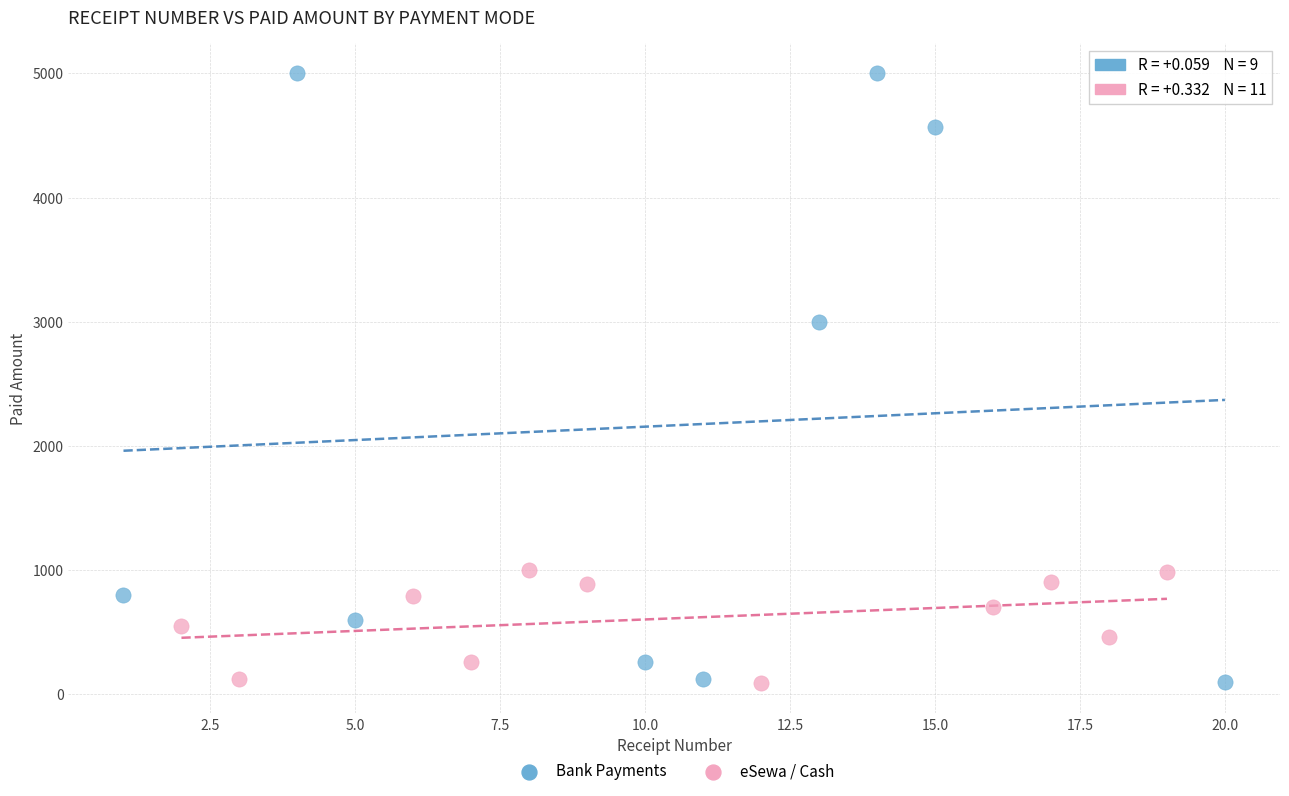

Which series has the widest spread of Y values?

Bank Payments